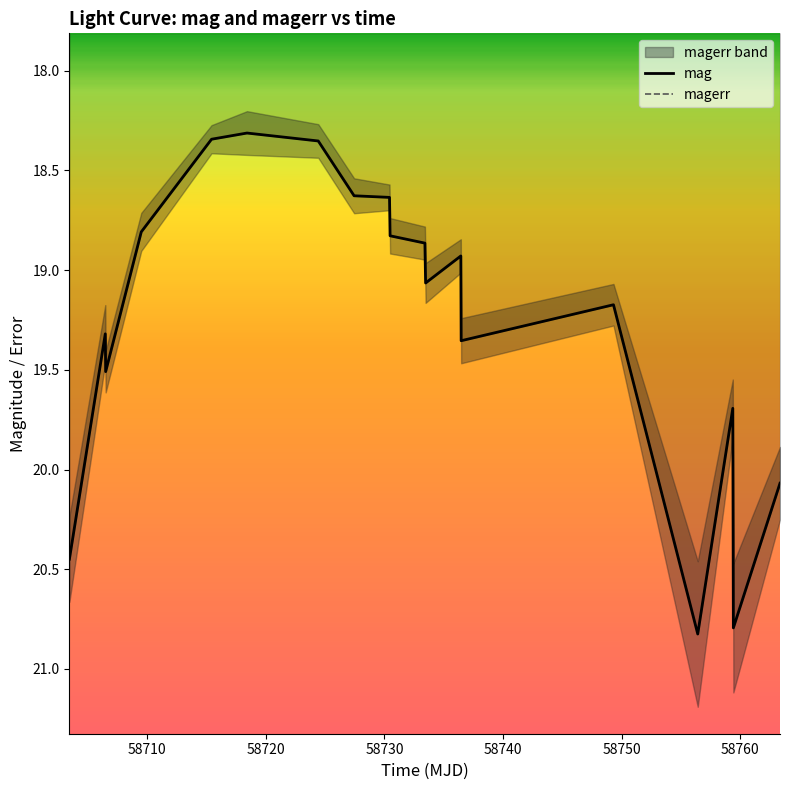

What is the maximum value for mag?

20.8